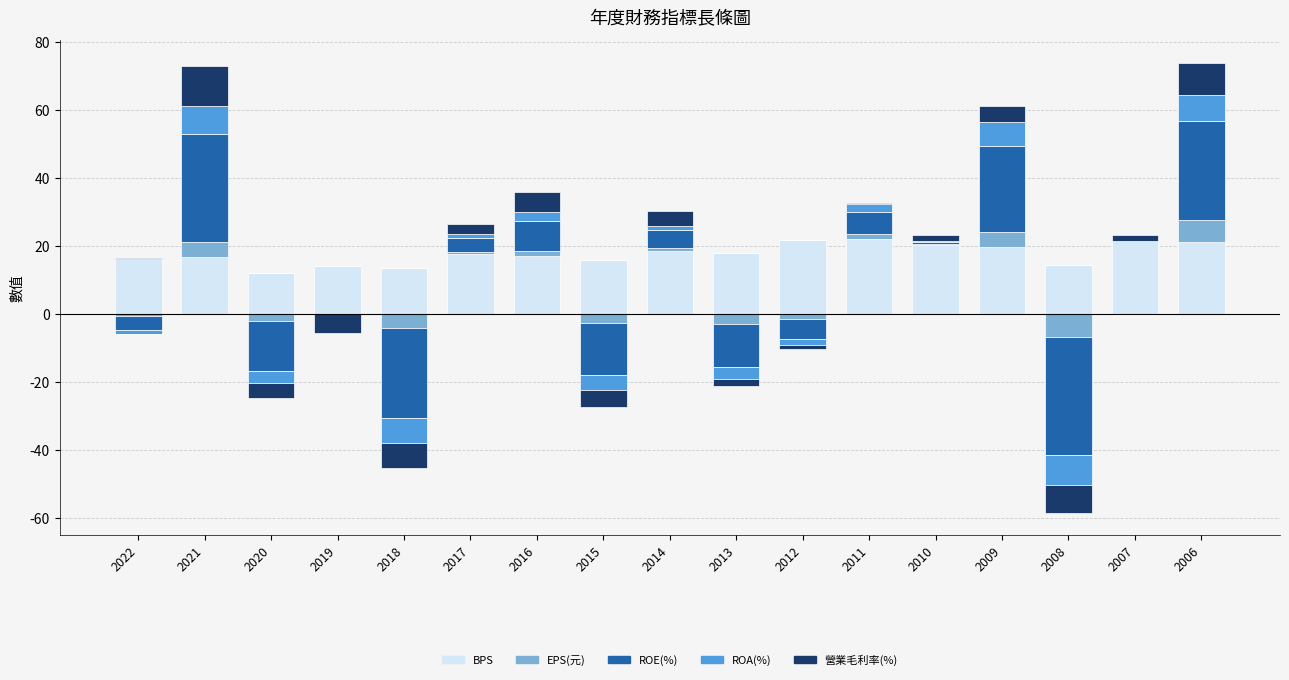

What is the difference between the second highest and minimum values in the BPS series?

9.8